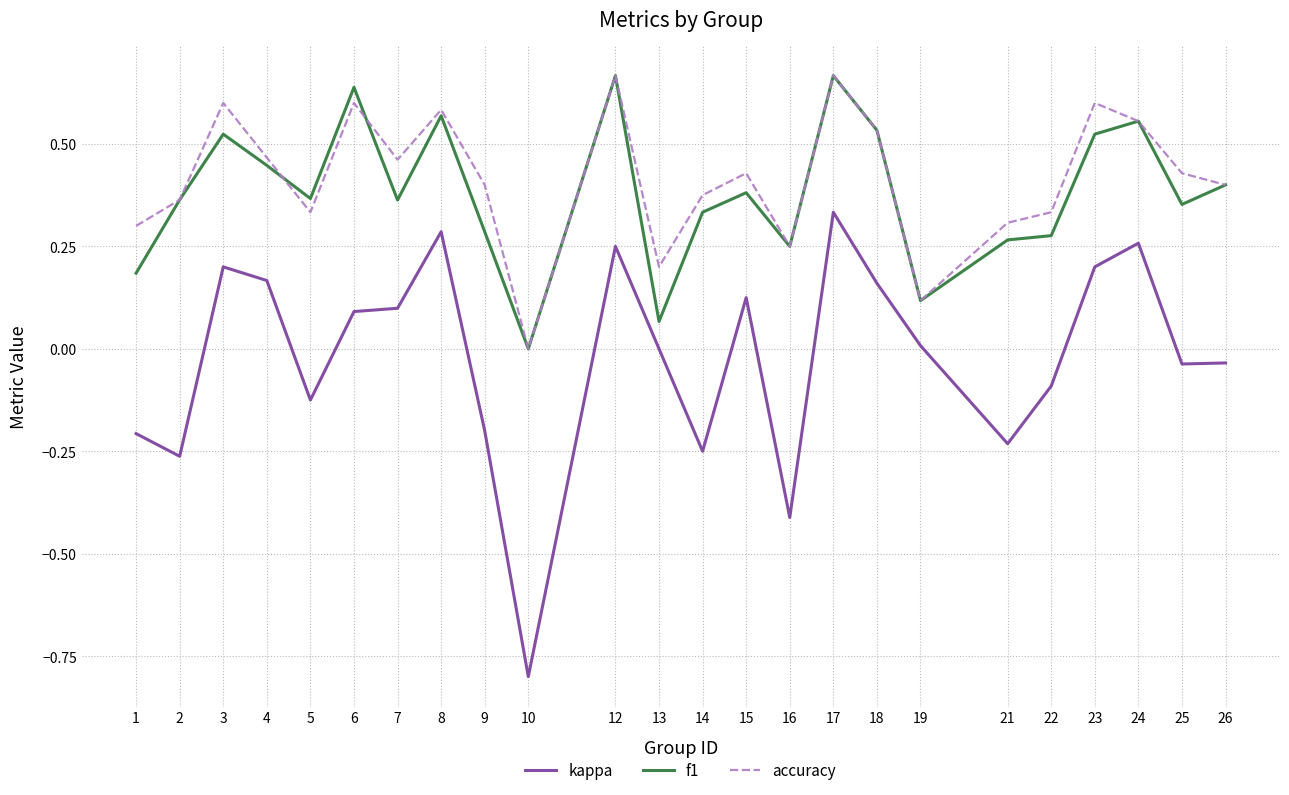

The accuracy series shows 0.2 at 16. True or false?

True